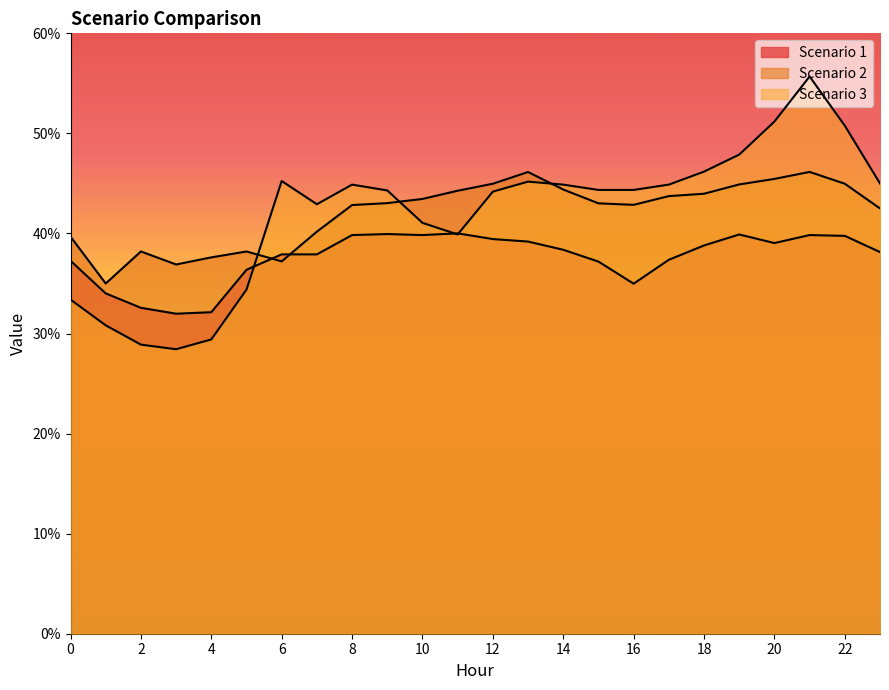

What is the highest value of the Scenario 2 series?

46.1